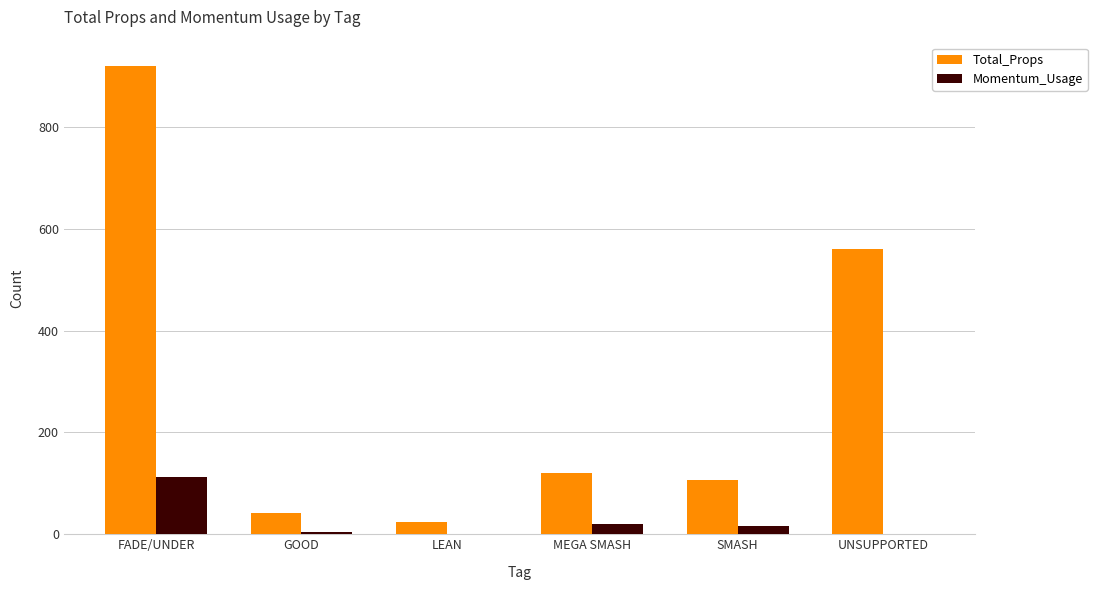

What is the sum of all Momentum_Usage values?

155